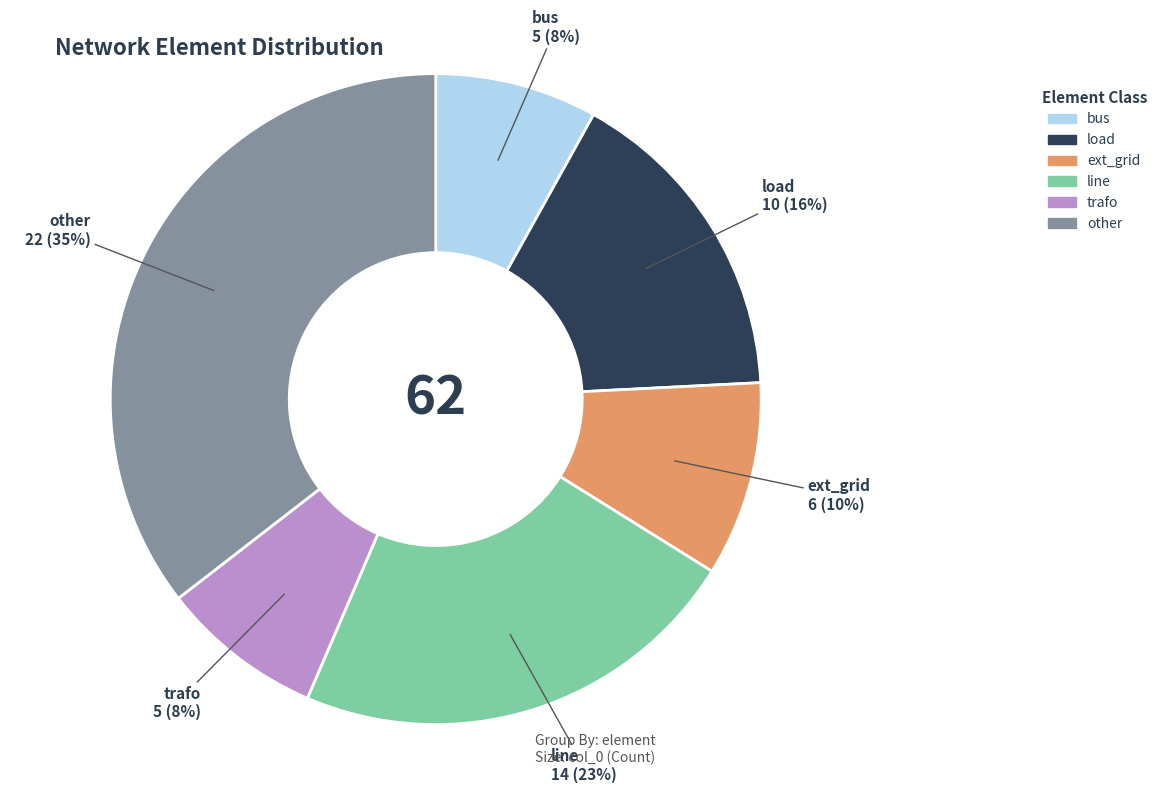

To the nearest percent, what portion does line represent?

23%